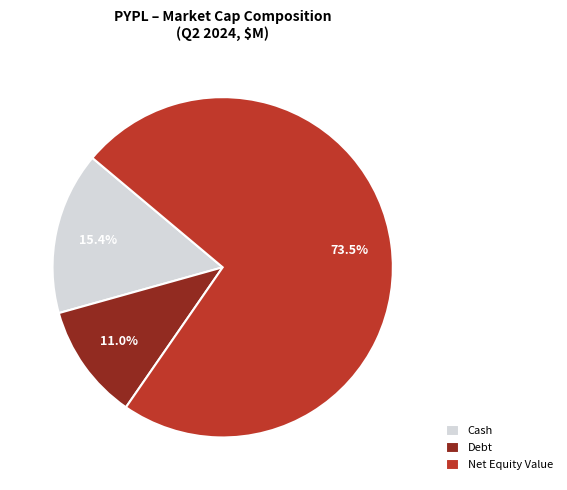

Rank the categories by value from lowest to highest.

Debt, Cash, Net Equity Value